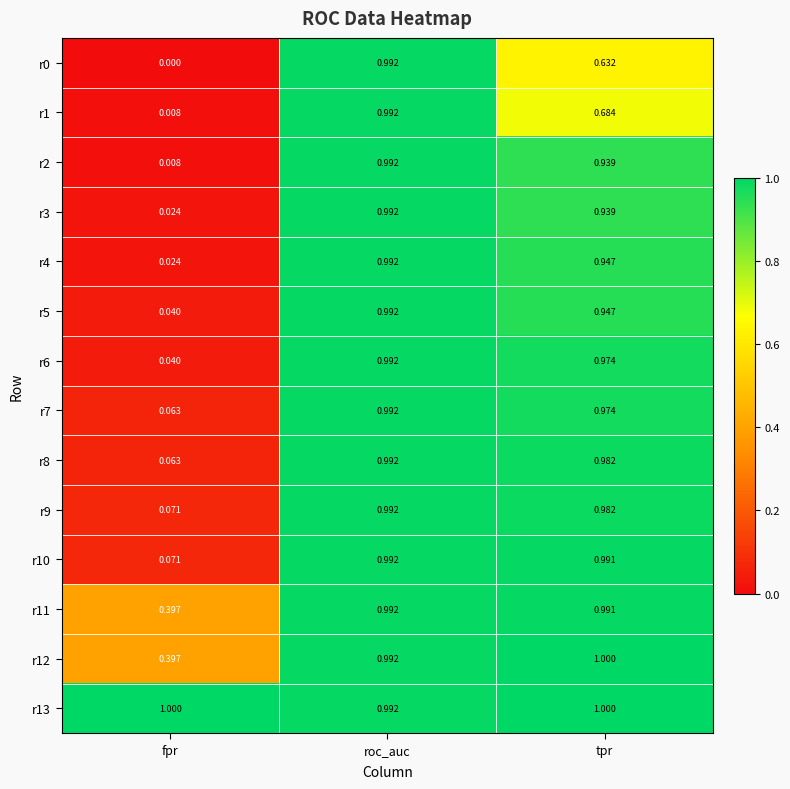

Rank the categories by r1 value from highest to lowest.

roc_auc, tpr, fpr